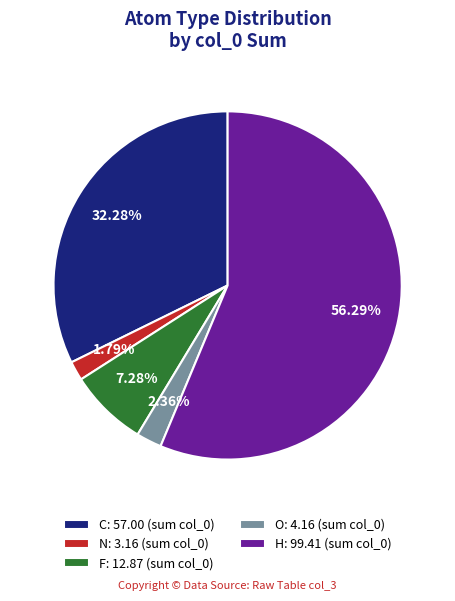

The F slice represents 20% of the pie. True or false?

False